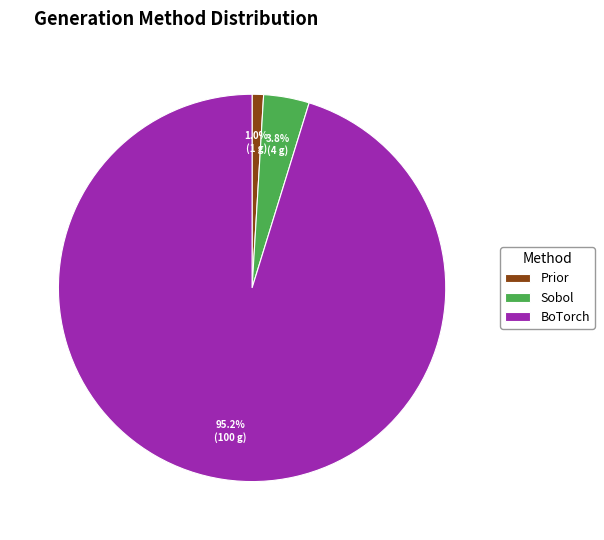

Combined, what portion of the pie is Prior and Sobol?

4.8%